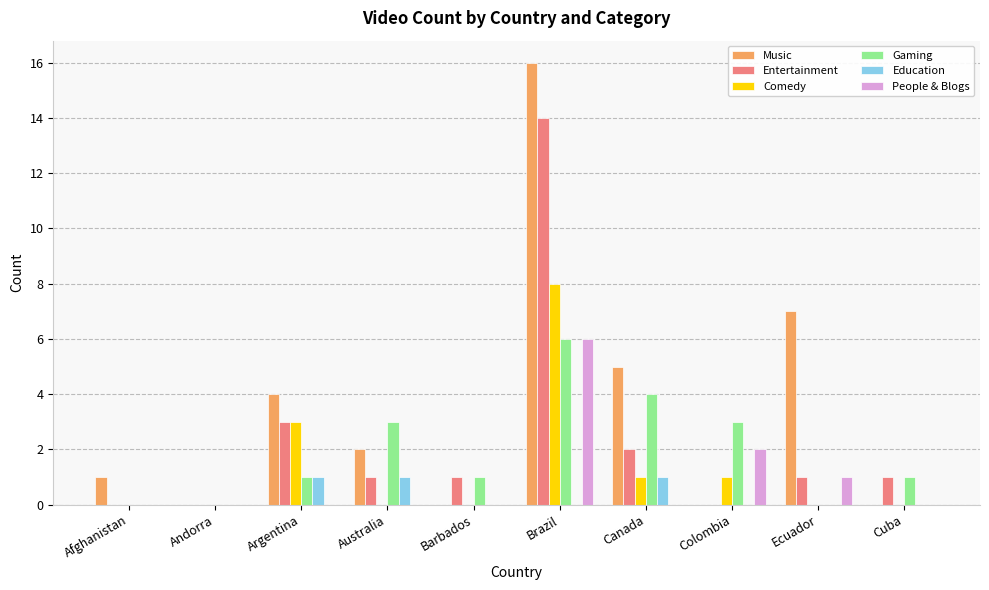

Reading left to right, transcribe all the data shown in this chart.

Music: Afghanistan=1	Andorra=0	Argentina=4	Australia=2	Barbados=0	Brazil=16	Canada=5	Colombia=0	Ecuador=7	Cuba=0
Entertainment: Afghanistan=0	Andorra=0	Argentina=3	Australia=1	Barbados=1	Brazil=14	Canada=2	Colombia=0	Ecuador=1	Cuba=1
Comedy: Afghanistan=0	Andorra=0	Argentina=3	Australia=0	Barbados=0	Brazil=8	Canada=1	Colombia=1	Ecuador=0	Cuba=0
Gaming: Afghanistan=0	Andorra=0	Argentina=1	Australia=3	Barbados=1	Brazil=6	Canada=4	Colombia=3	Ecuador=0	Cuba=1
Education: Afghanistan=0	Andorra=0	Argentina=1	Australia=1	Barbados=0	Brazil=0	Canada=1	Colombia=0	Ecuador=0	Cuba=0
People & Blogs: Afghanistan=0	Andorra=0	Argentina=0	Australia=0	Barbados=0	Brazil=6	Canada=0	Colombia=2	Ecuador=1	Cuba=0